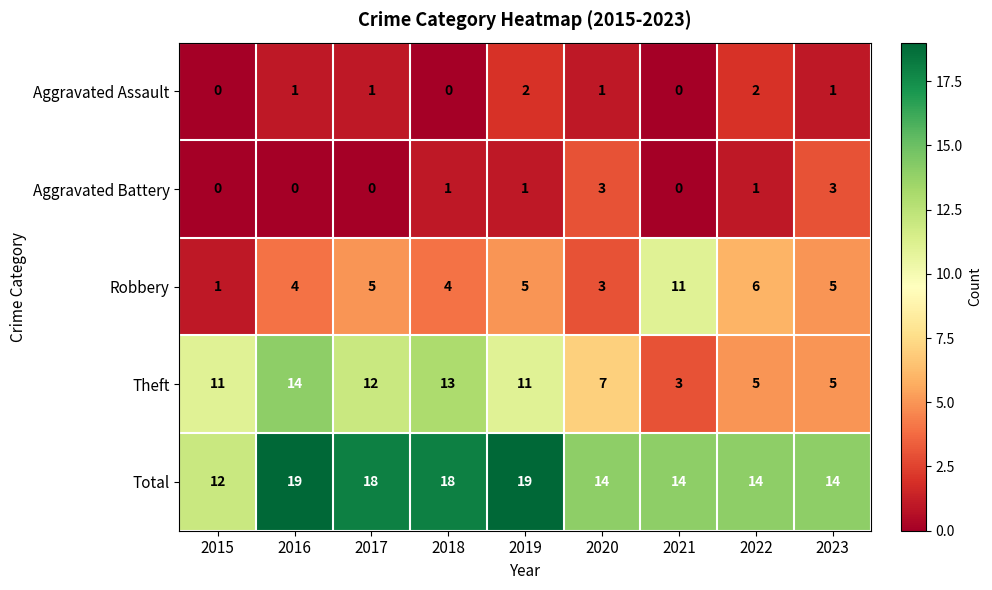

What is the sum of all Aggravated Battery values?

9